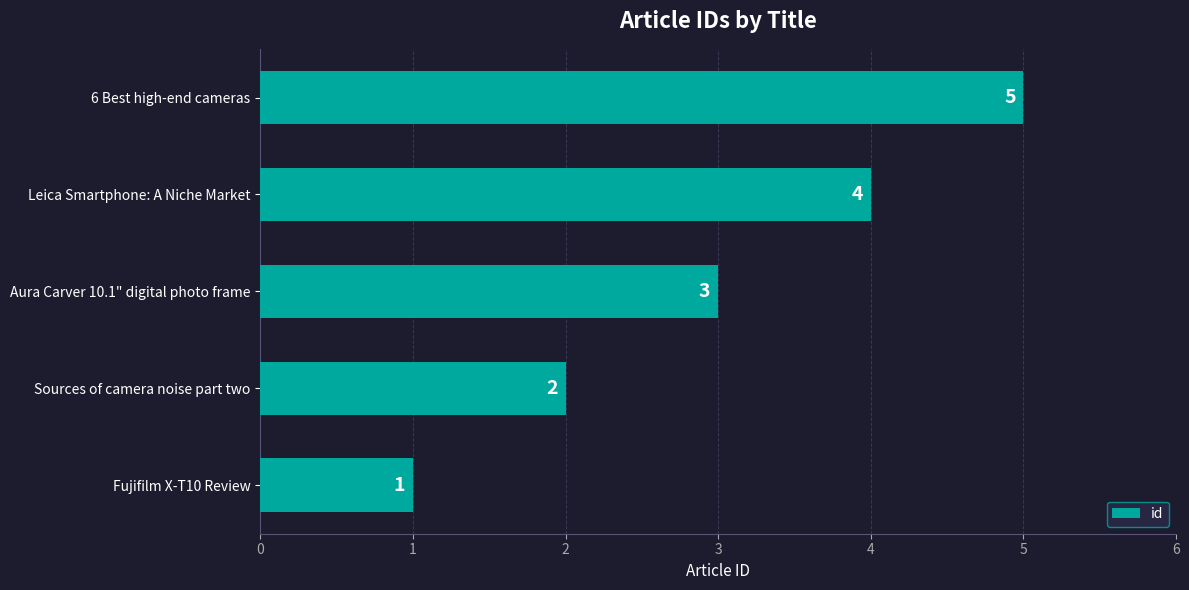

Rank the categories by value from lowest to highest.

Fujifilm X-T10 Review, Sources of camera noise part two, Aura Carver 10.1" digital photo frame, Leica Smartphone: A Niche Market, 6 Best high-end cameras